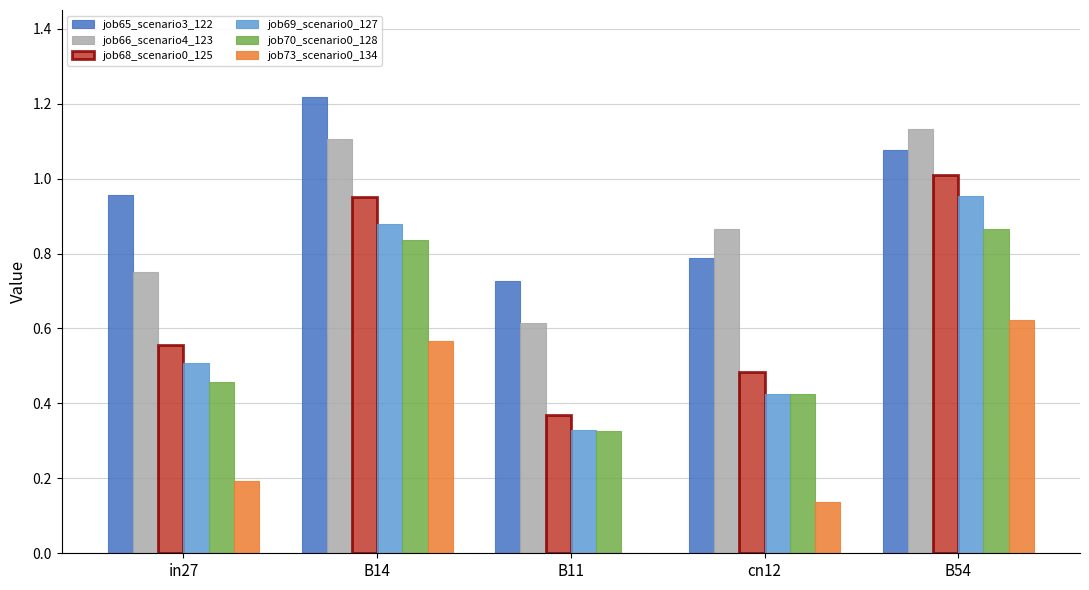

Which series changed the most between in27 and B54?

job68_scenario0_125